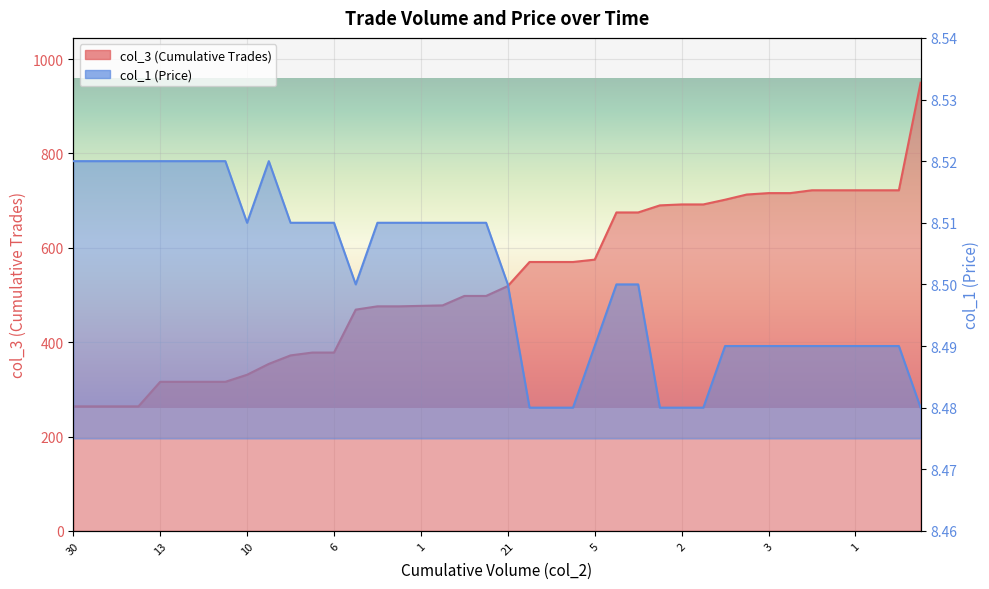

At which category is the sum across all series the highest?

228